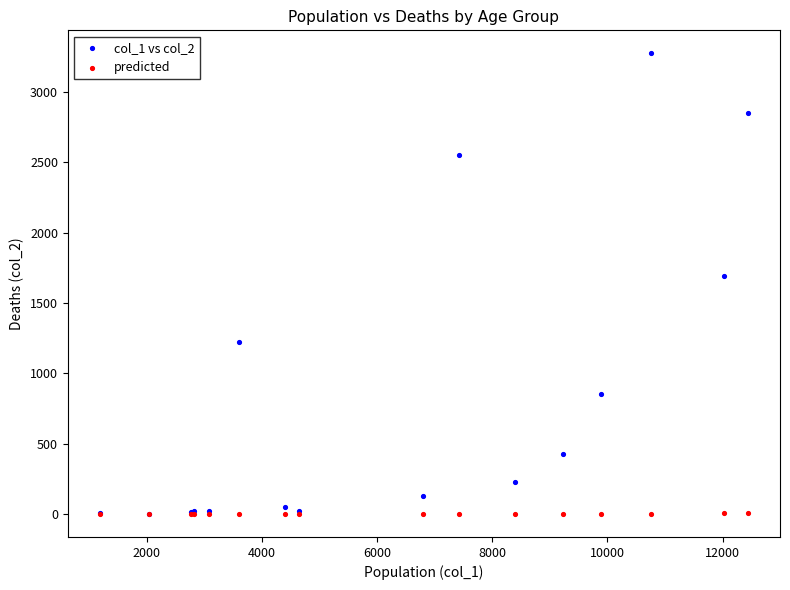

Across all series, what Y value is closest to 1636?

1690.0